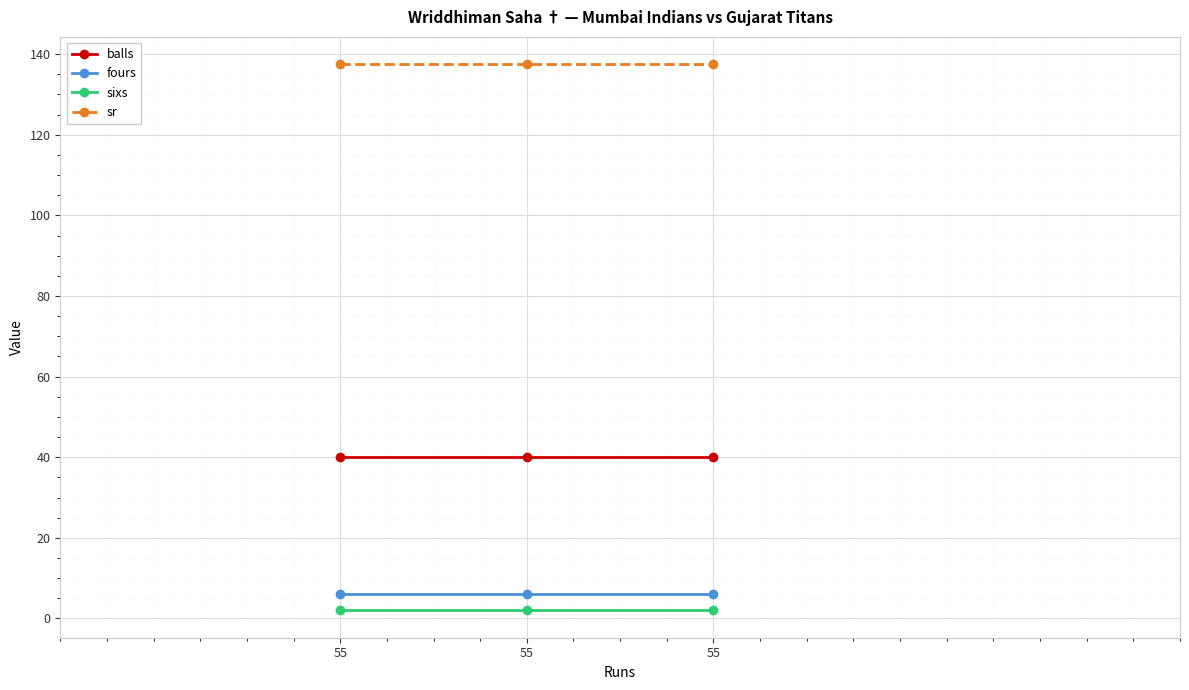

Where is balls nearest to the value 40?

55